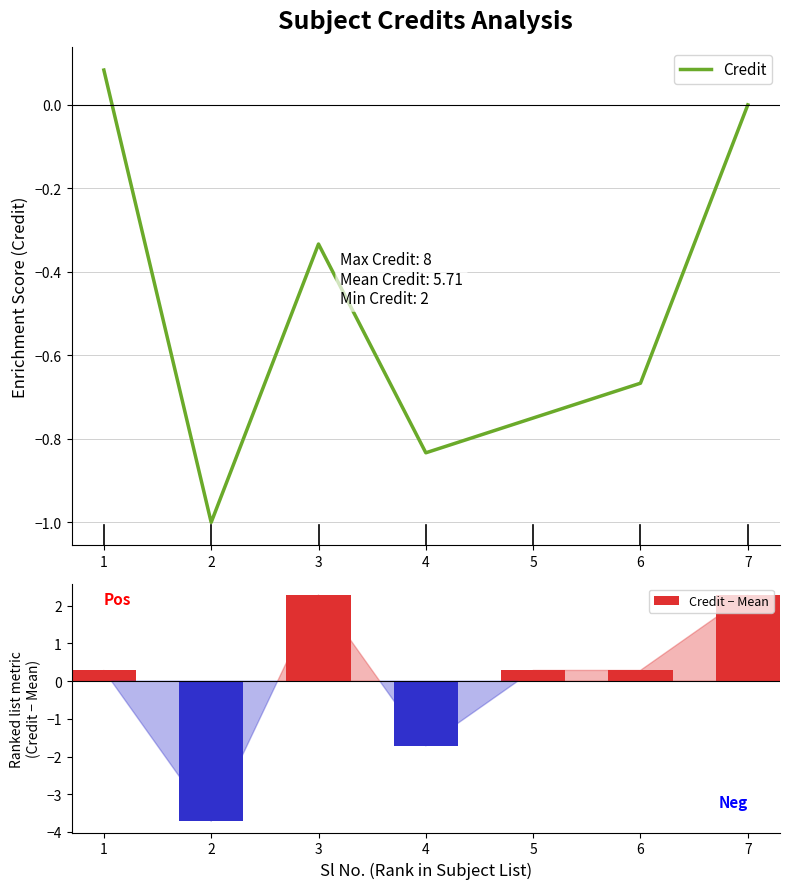

The Credit series shows -0.3 at 6. True or false?

False